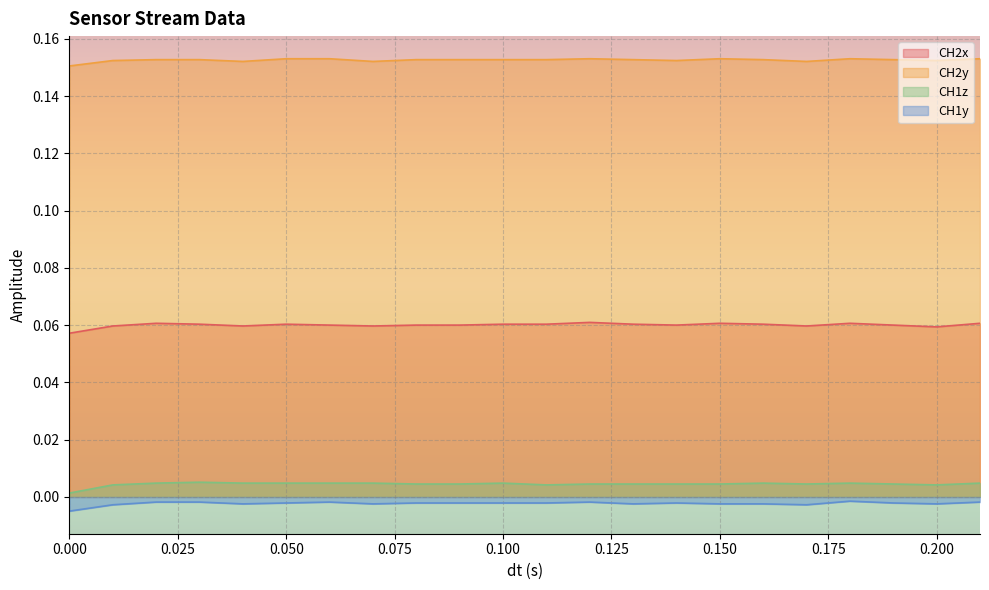

What position from the right is 0.11?

11